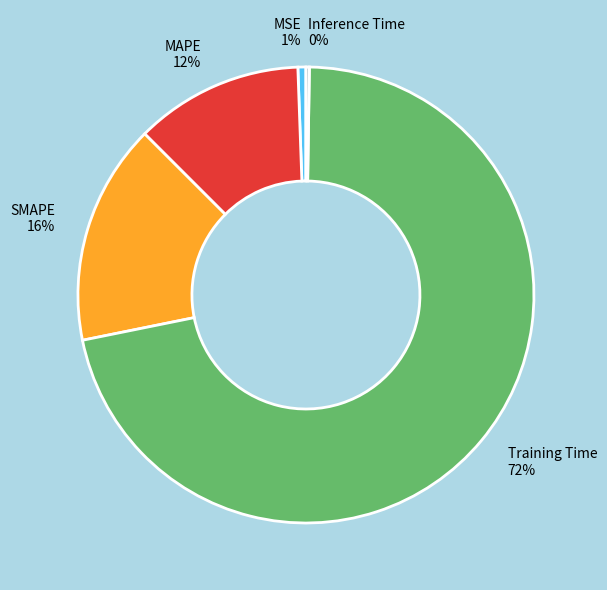

To the nearest percent, what is the difference between the largest and smallest slice percentages?

71%